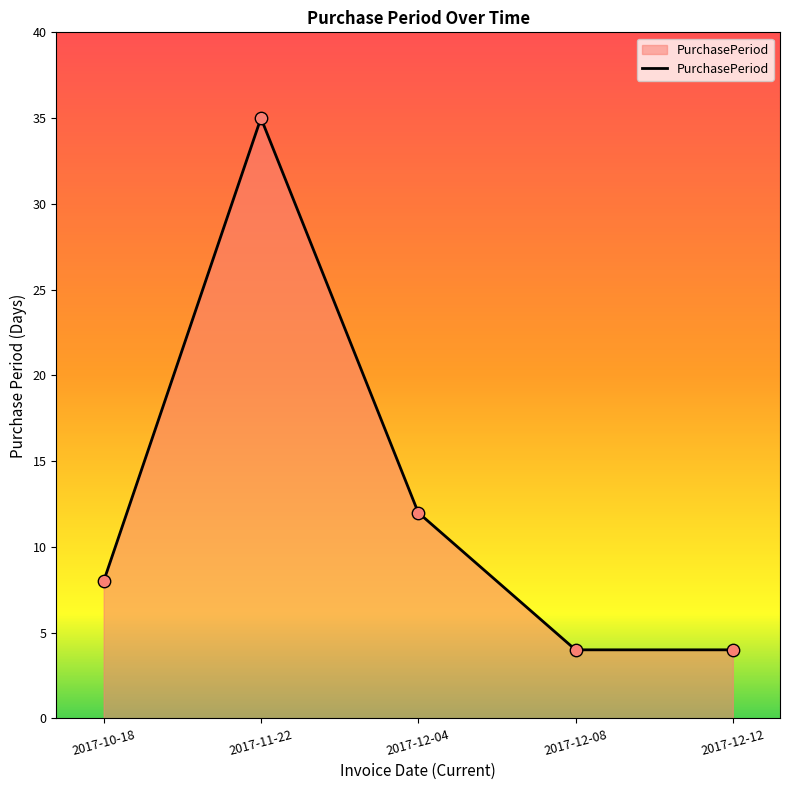

What is the ratio of the value at 2017-12-08 to the value at 2017-12-04?

0.3